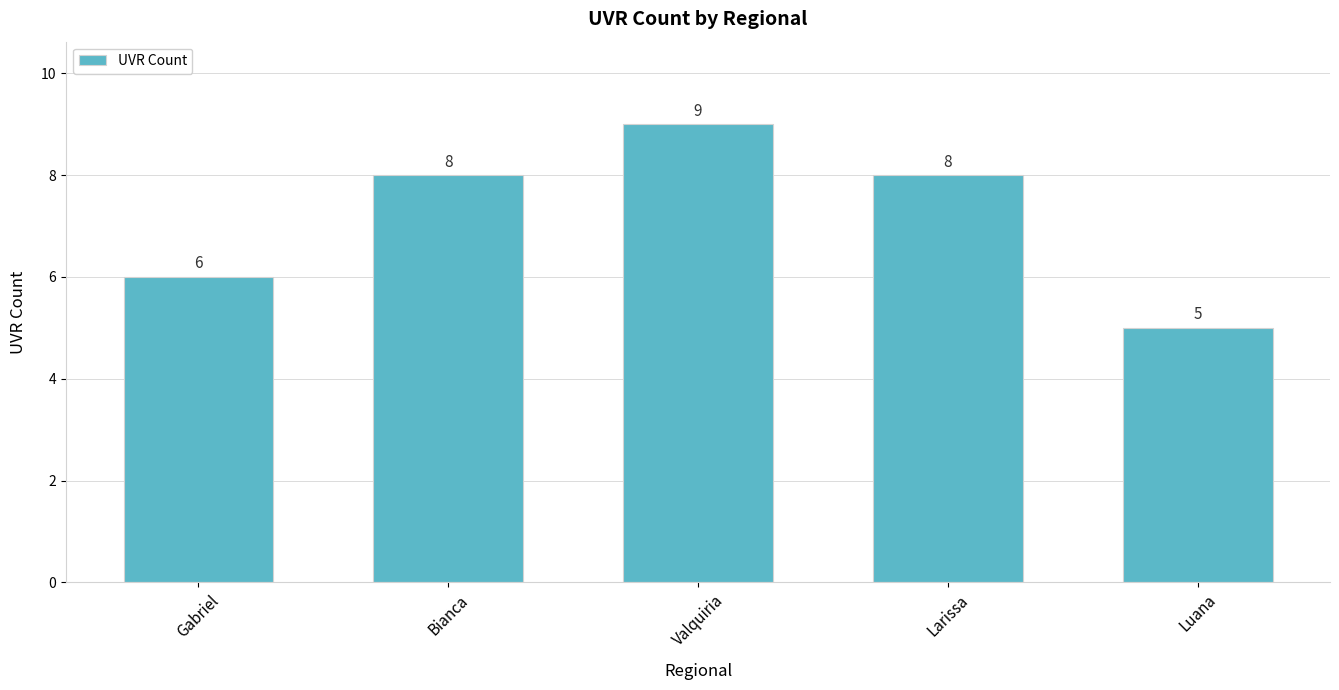

At which label is the value closest to 7?

Gabriel